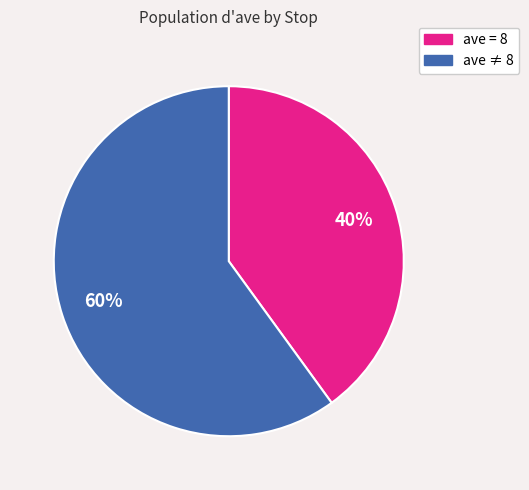

To the nearest percent, what is the difference between the largest and smallest slice percentages?

20%